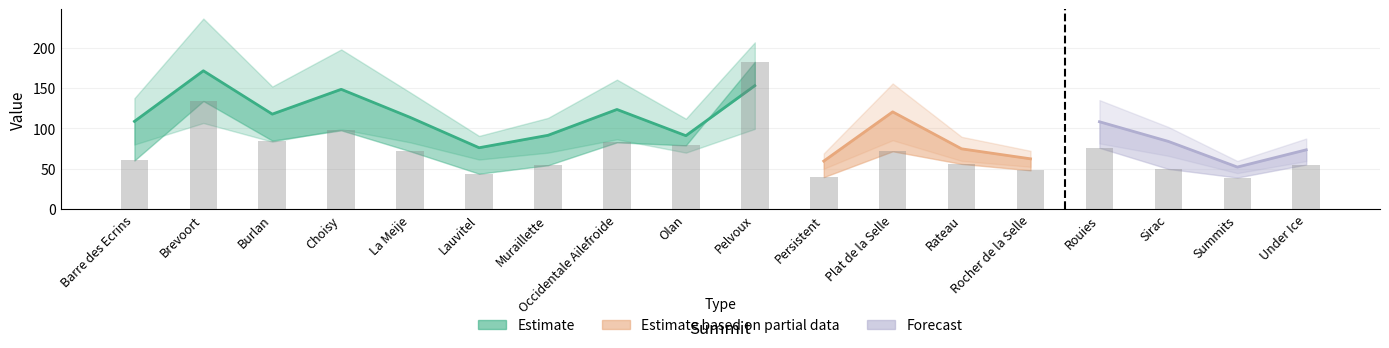

At which label is obs closest to 110?

Choisy